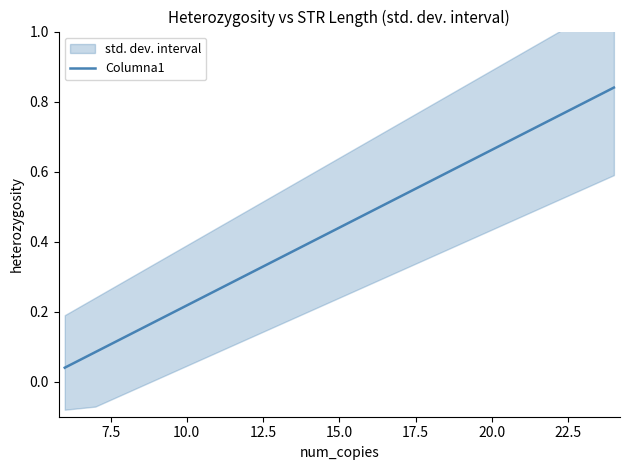

True or false: the data has more than 1 interior local peaks.

False